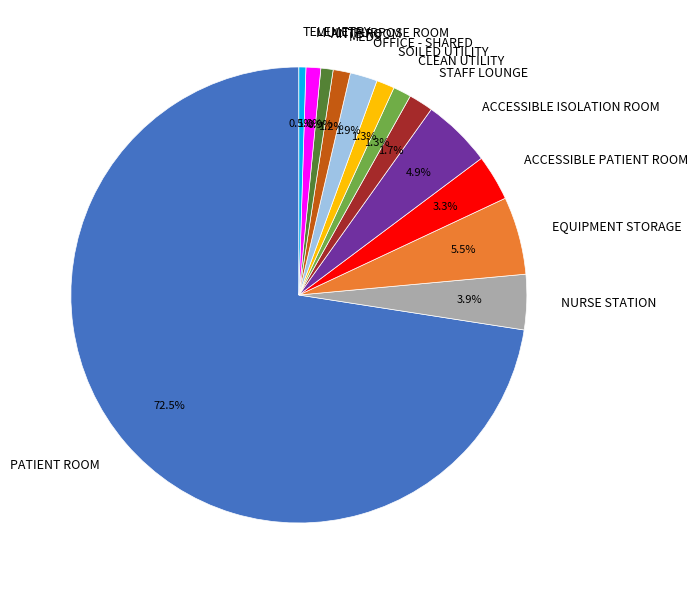

Between SOILED UTILITY and OFFICE - SHARED, which is larger?

OFFICE - SHARED